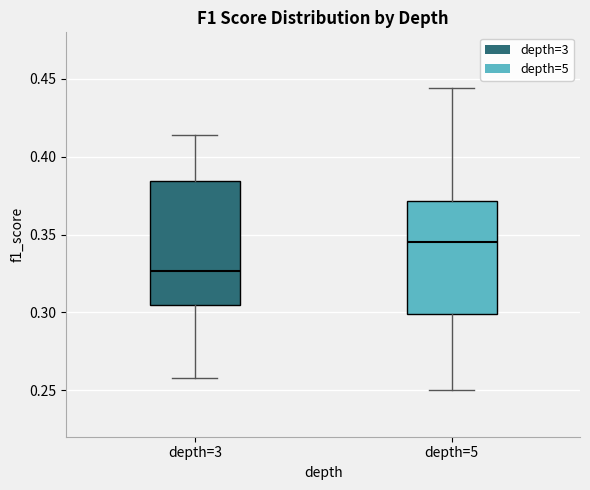

Where does the median line of the box for depth=3 sit on the y-axis? The values are not printed on the chart, so give them approximately, as read against the axis.

0.325